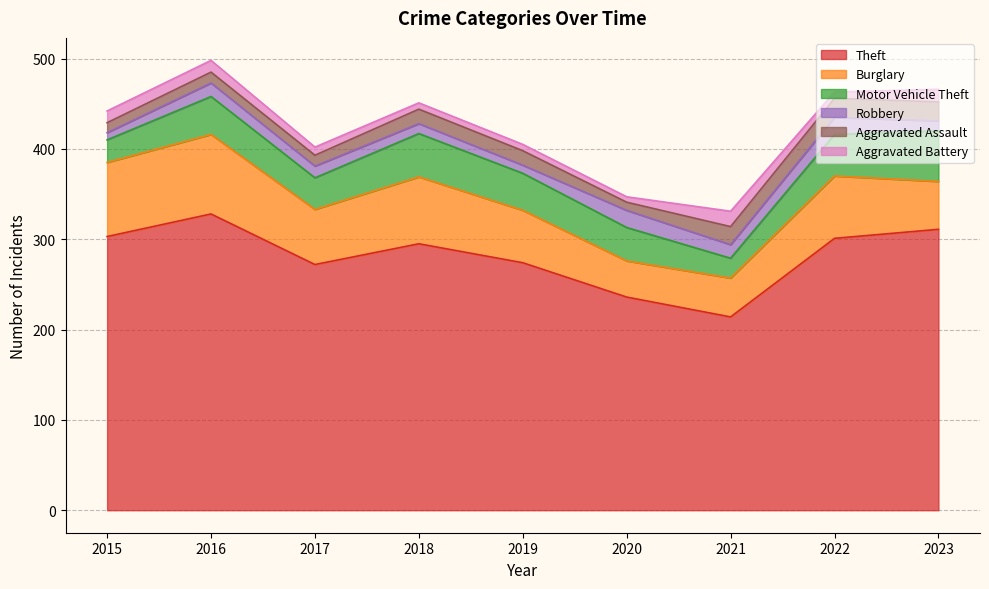

How many lines are shown in the chart?

6